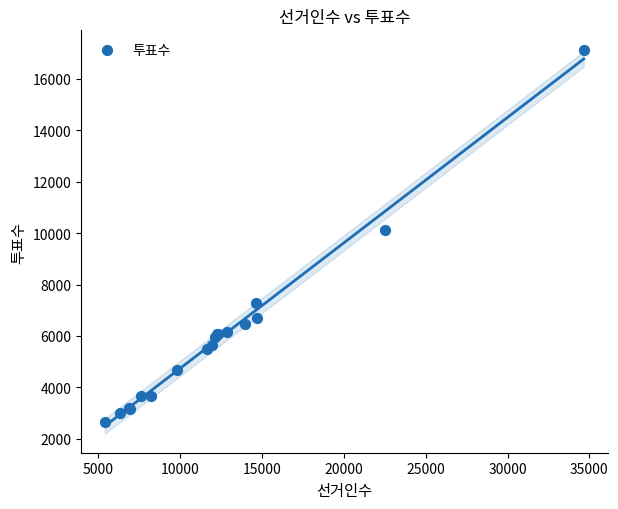

What Y value in the scatter plot is closest to 9895?

10139